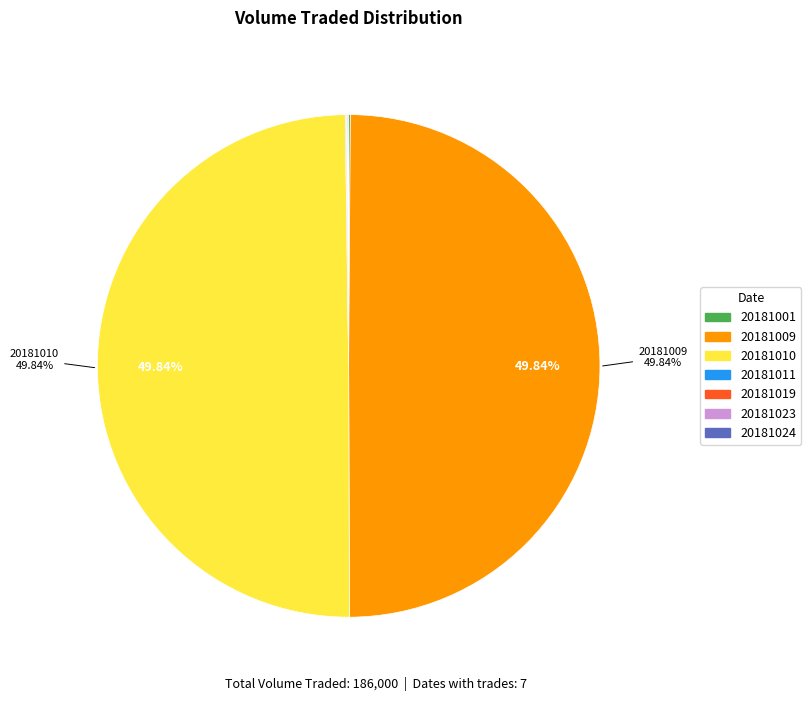

What is the total percentage of 20181010 and 20181011?

49.9%